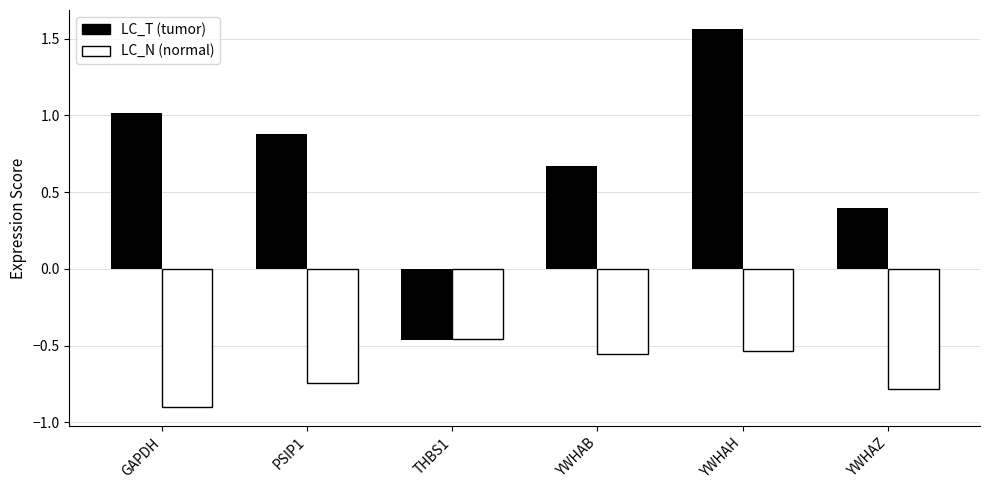

What is the sum of all LC_T (tumor) values?

4.1